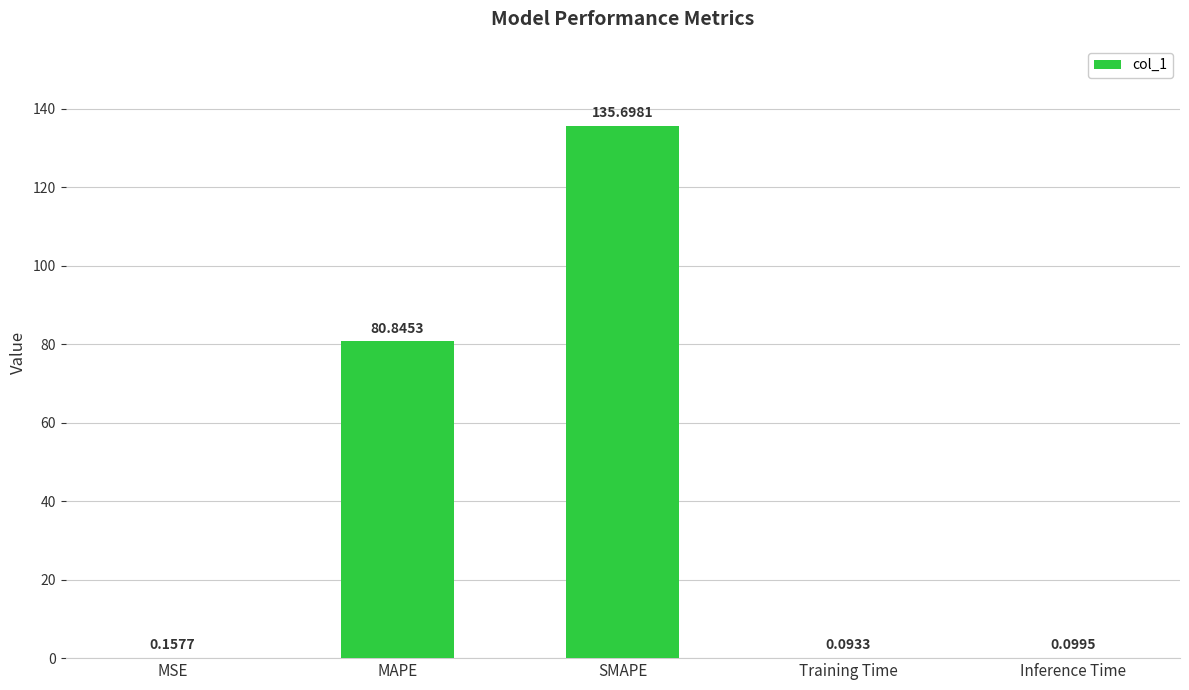

Are the bars horizontal?

No